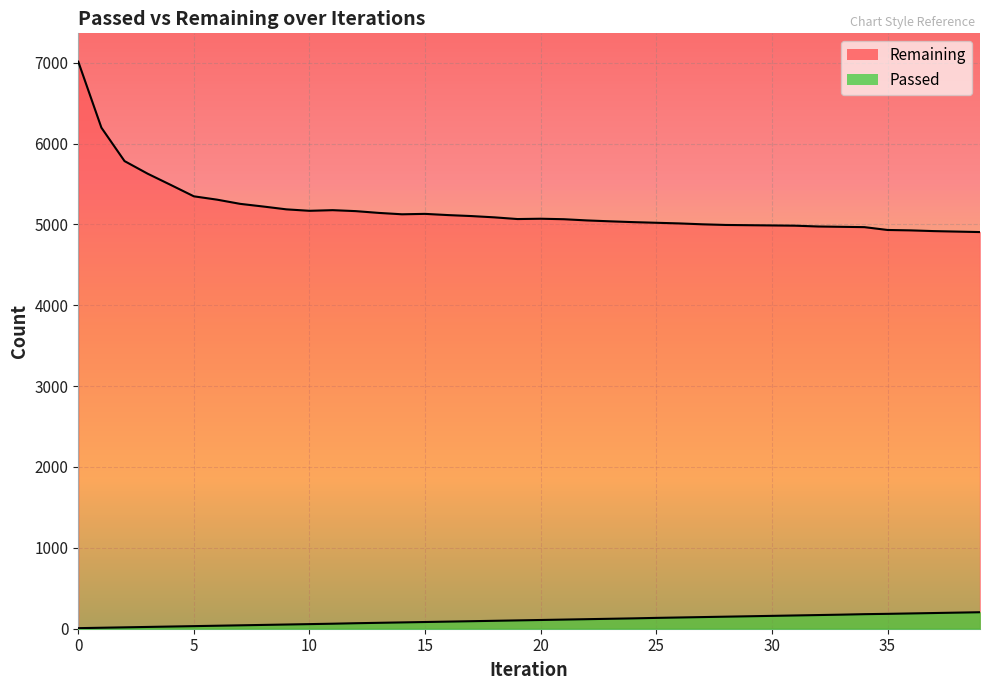

Where is Remaining nearest to the value 5958?

2